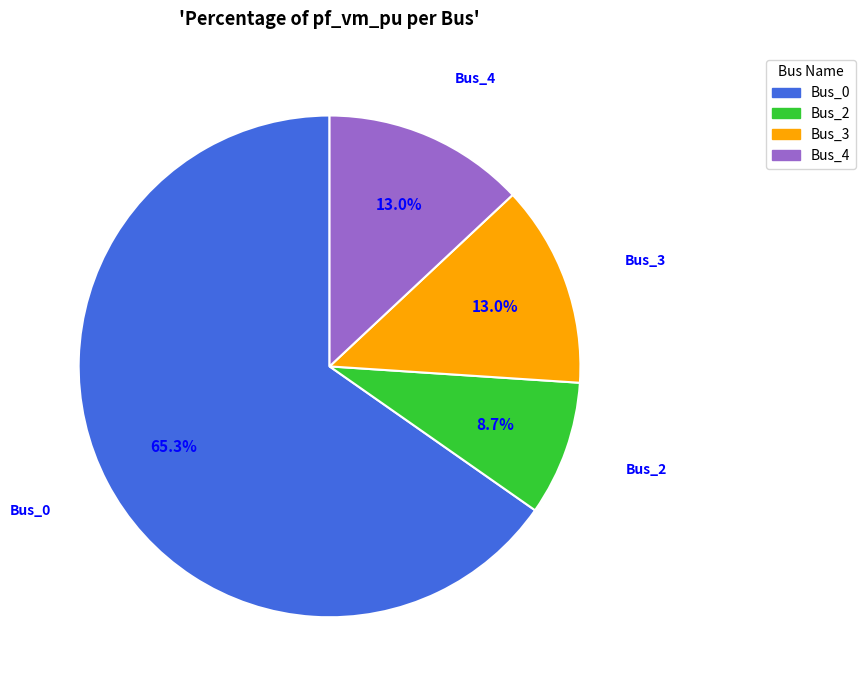

Which category has the smallest portion of the pie?

Bus_2